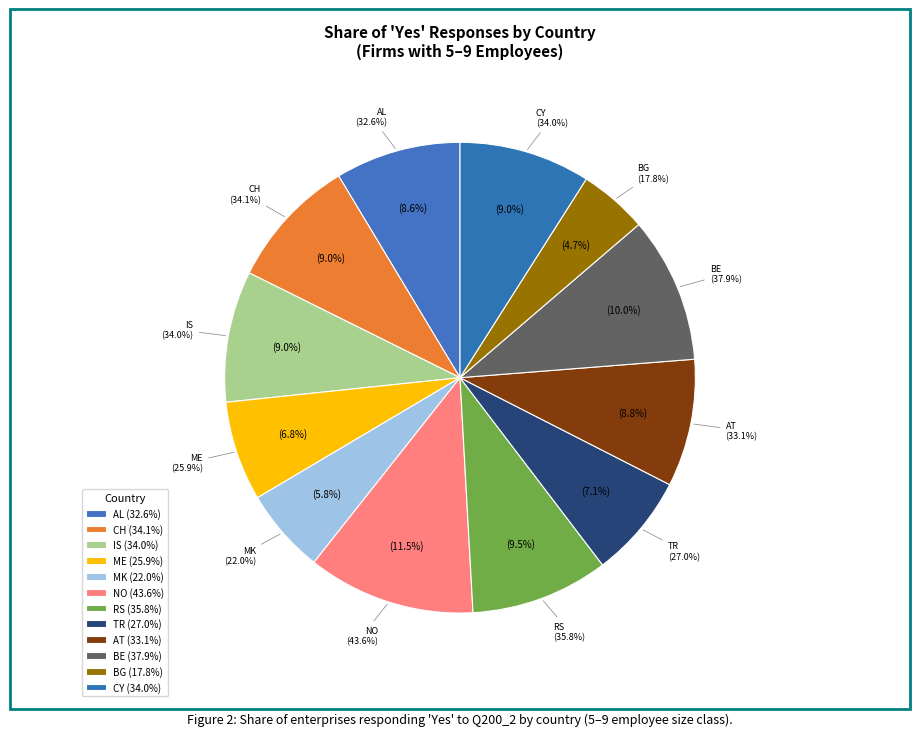

Is the sum of AT and CY greater than half?

No